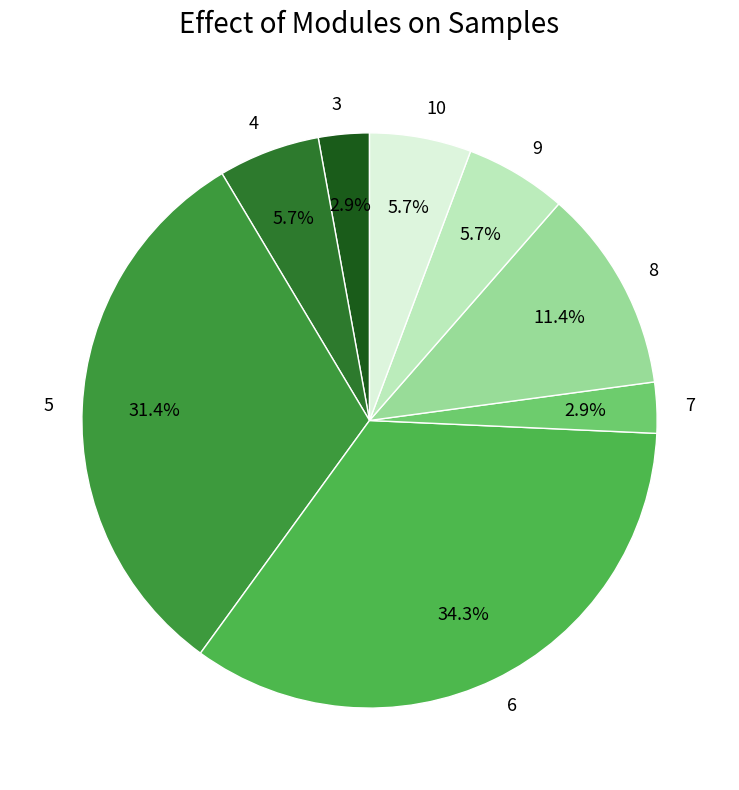

How many segments does this pie chart have?

8